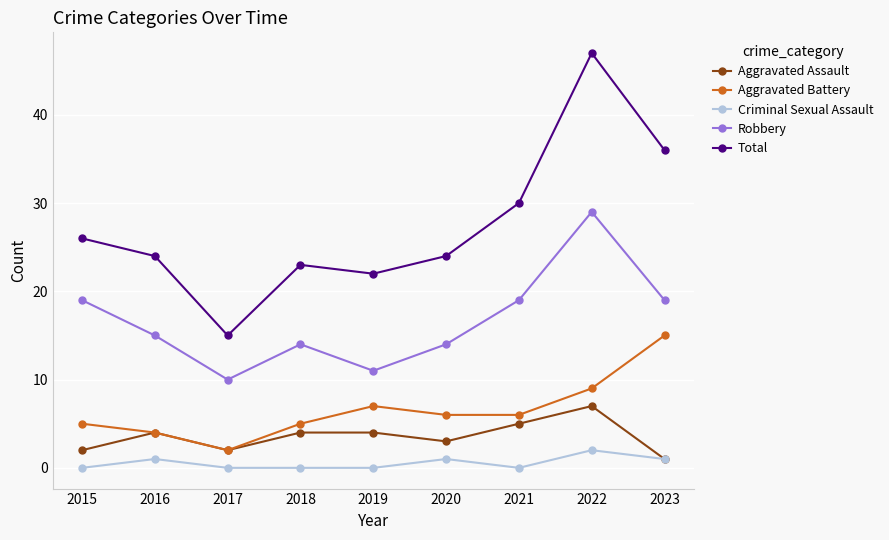

What is the maximum value for Aggravated Assault?

7